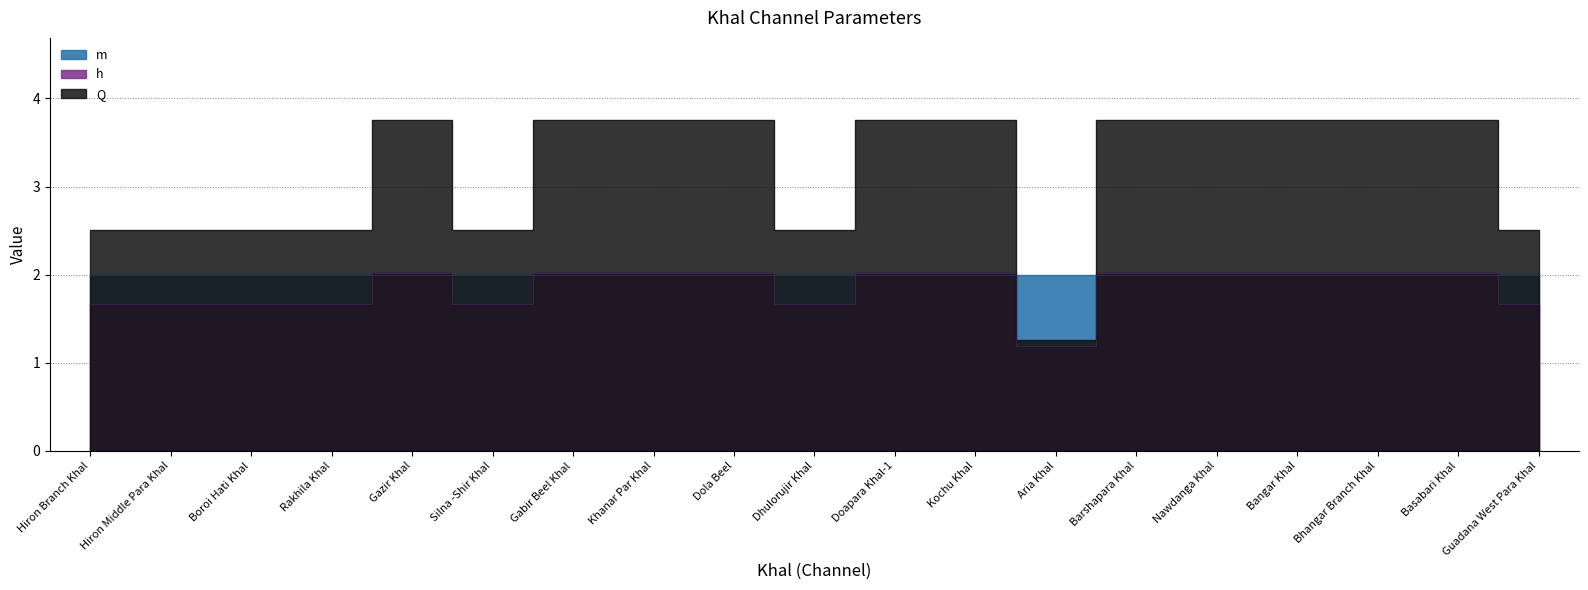

What is the label of the 8th point from the right?

Kochu Khal